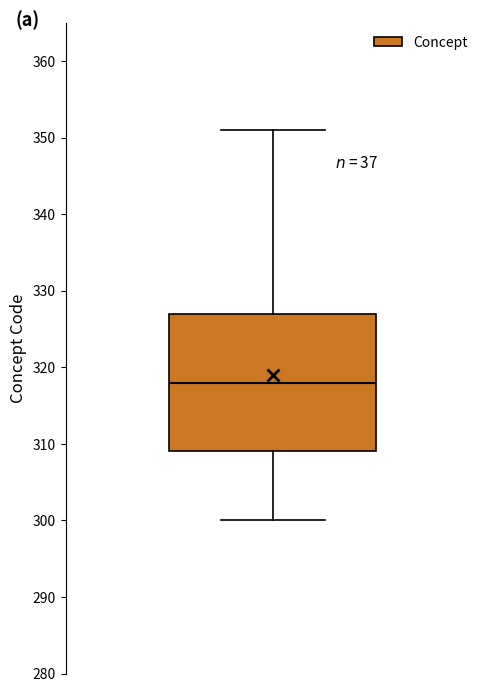

Where is the upper edge of the box on the y-axis? The values are not printed on the chart, so give them approximately, as read against the axis.

327